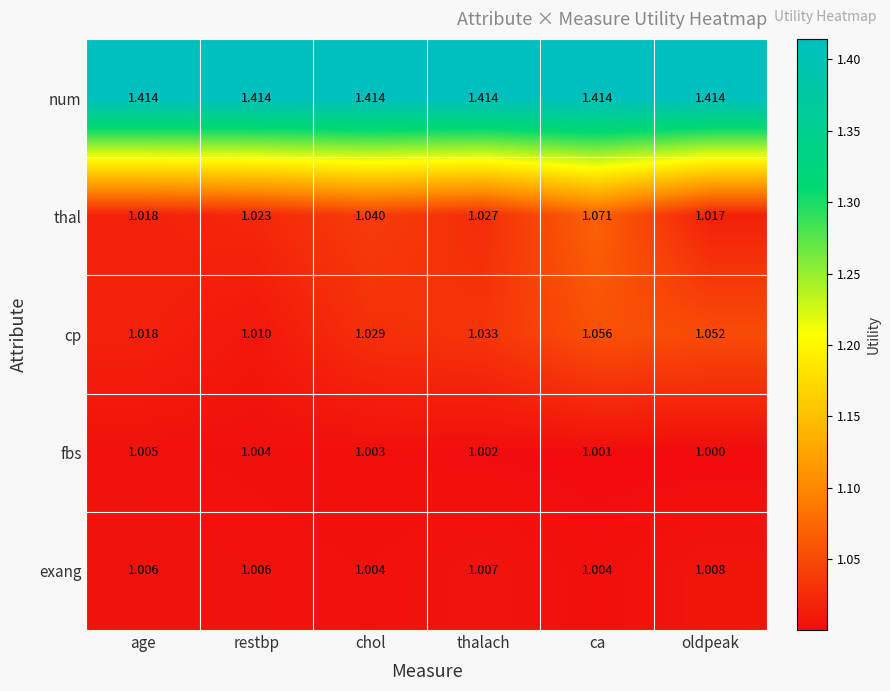

What is the spread (max minus min) of values at oldpeak?

0.4